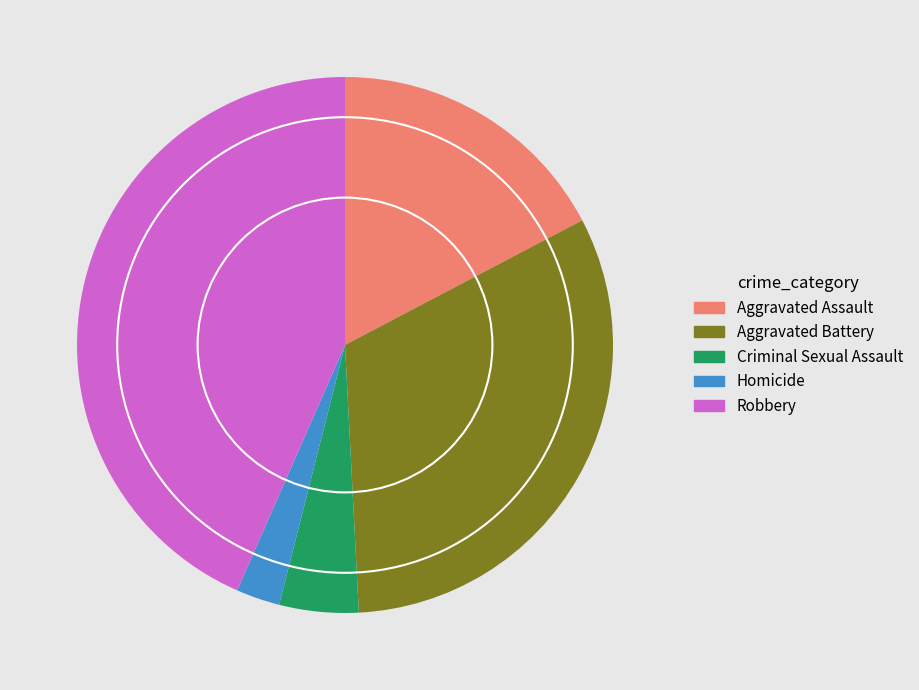

Does Aggravated Assault represent more than half of the total?

No